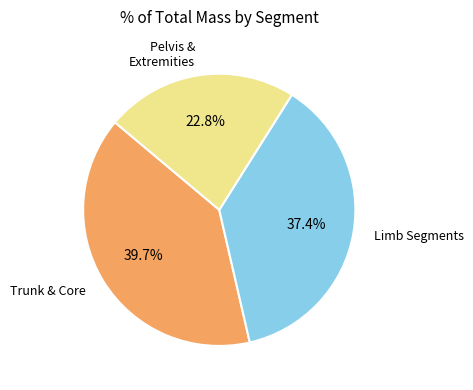

Is there any slice that represents more than half of the pie?

No